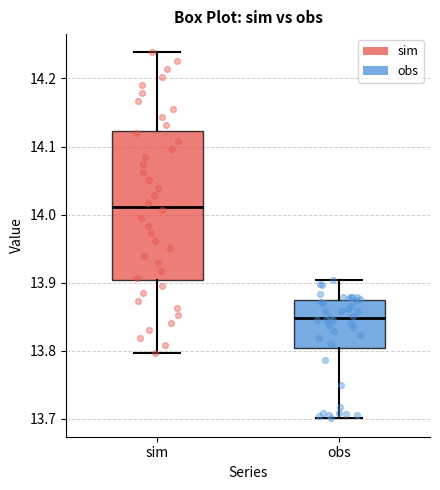

Comparing the boxes themselves (not the whiskers), which one is the tallest?

sim